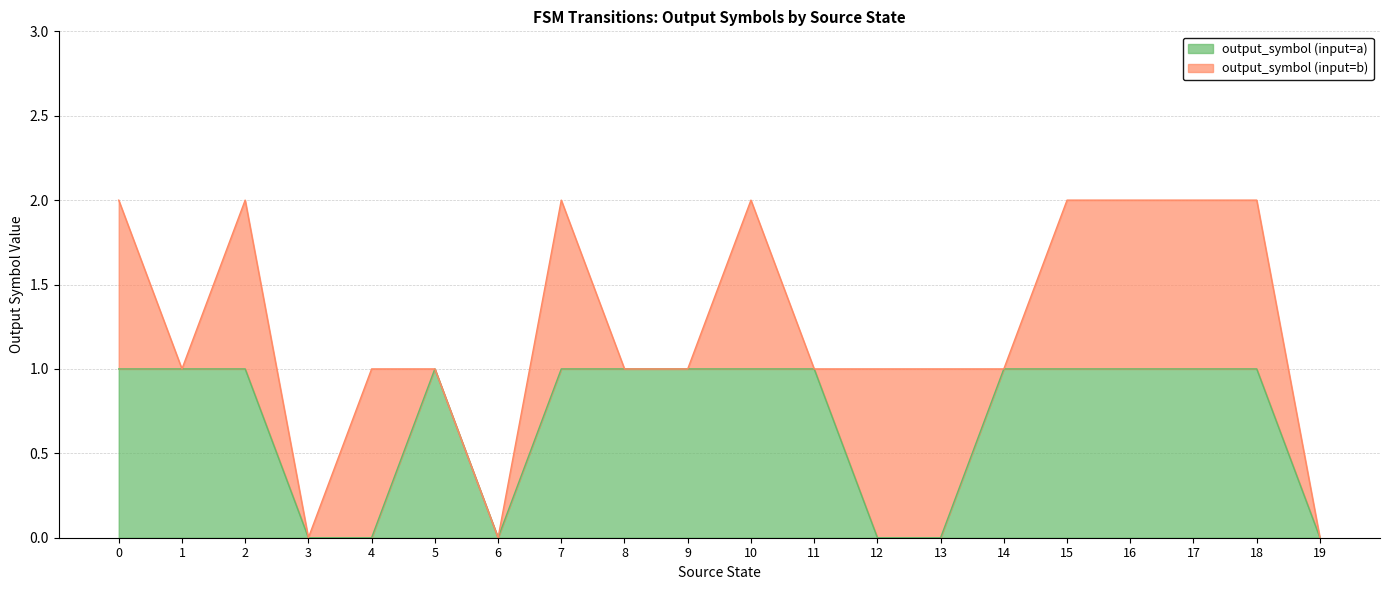

The value at 2 is 1. True or false?

False